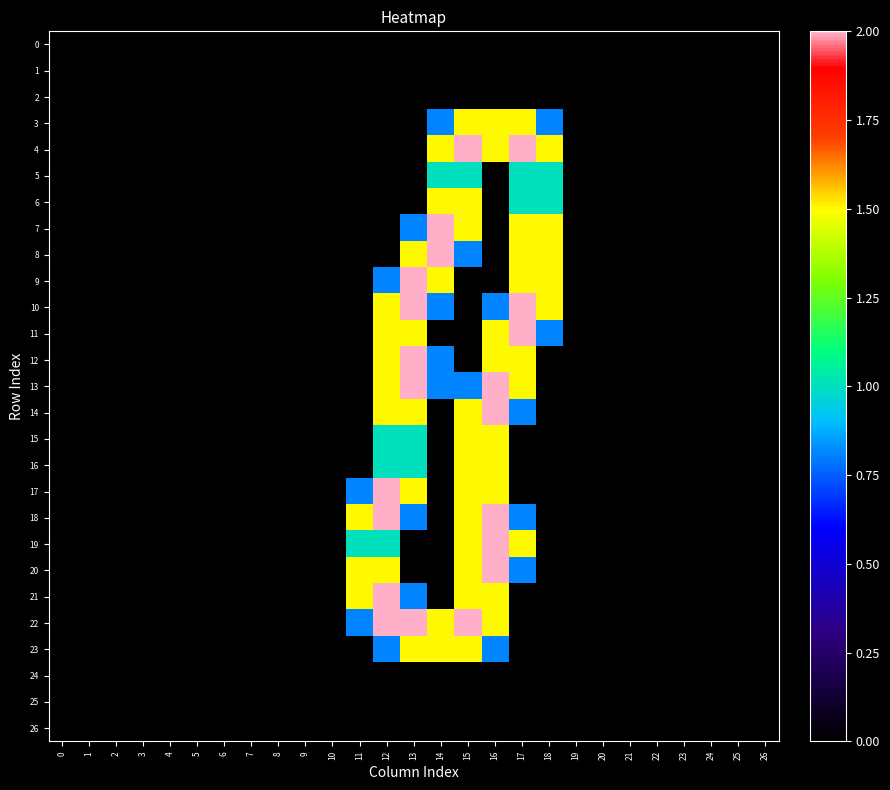

At which category is the sum across all series the highest?

16